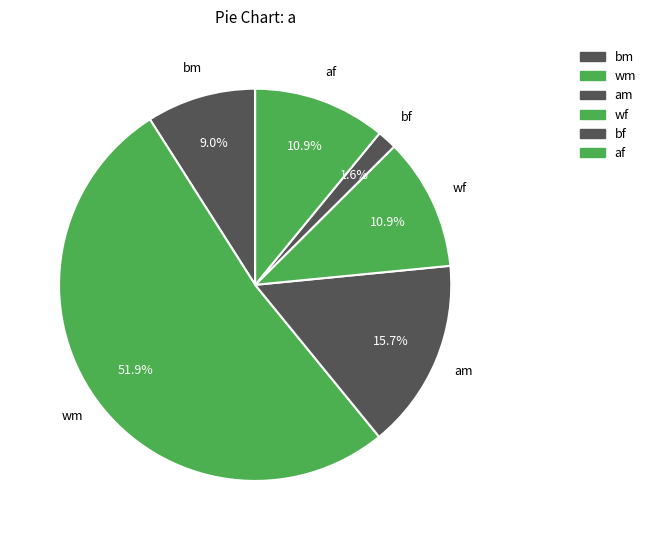

How many segments does this pie chart have?

6